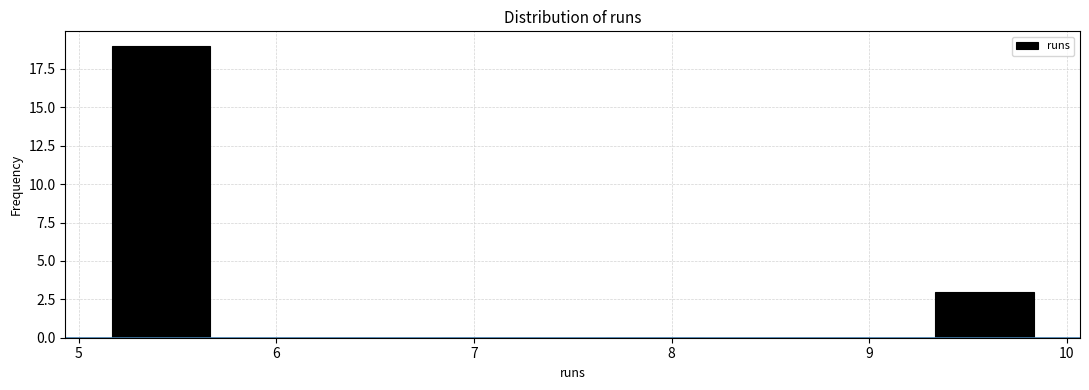

Over which range of the x-axis is the bar tallest?

5.0 to 5.8